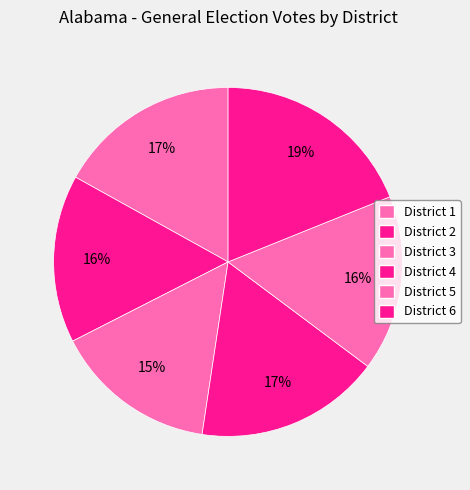

Is there any slice that represents more than half of the pie?

No